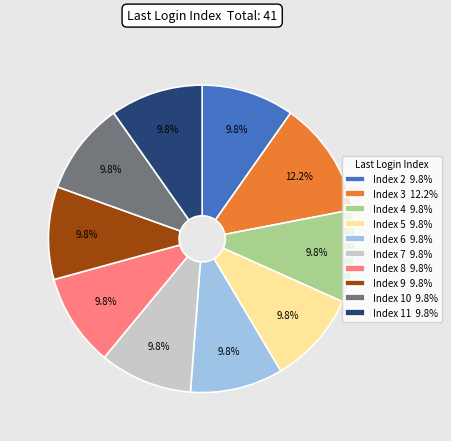

How many segments does this pie chart have?

10